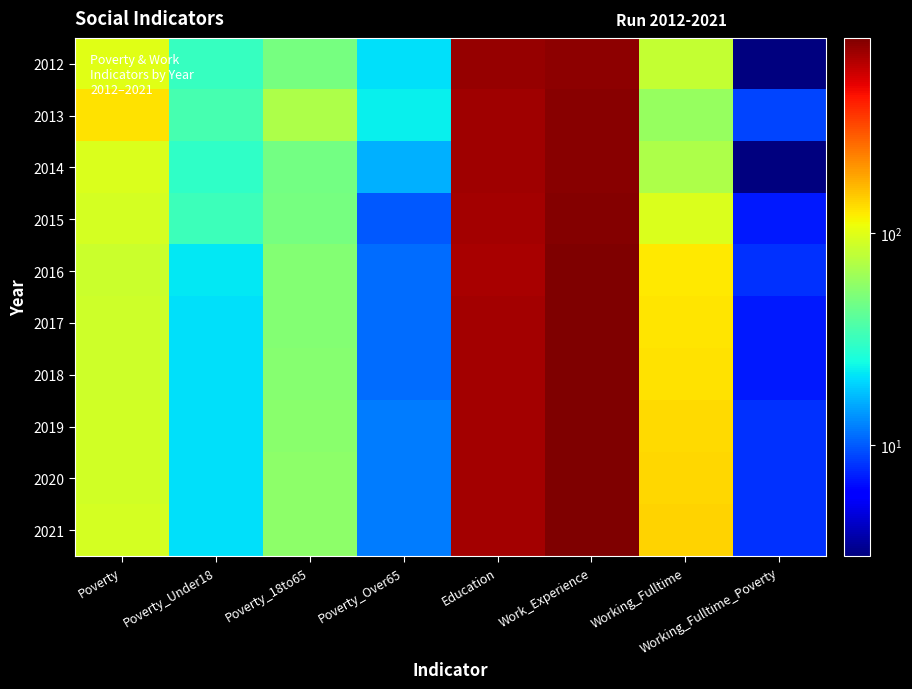

Reading left to right, what are all the values shown in this chart?

2012: Poverty=101	Poverty_Under18=31	Poverty_18to65=48	Poverty_Over65=21	Education=738	Work_Experience=784	Working_Fulltime=83	Working_Fulltime_Poverty=3
2013: Poverty=130	Poverty_Under18=35	Poverty_18to65=70	Poverty_Over65=23	Education=710	Work_Experience=788	Working_Fulltime=61	Working_Fulltime_Poverty=9
2014: Poverty=95	Poverty_Under18=30	Poverty_18to65=47	Poverty_Over65=16	Education=712	Work_Experience=795	Working_Fulltime=71	Working_Fulltime_Poverty=3
2015: Poverty=92	Poverty_Under18=33	Poverty_18to65=49	Poverty_Over65=10	Education=690	Work_Experience=817	Working_Fulltime=95	Working_Fulltime_Poverty=7
2016: Poverty=86	Poverty_Under18=22	Poverty_18to65=53	Poverty_Over65=11	Education=684	Work_Experience=830	Working_Fulltime=126	Working_Fulltime_Poverty=8
2017: Poverty=87	Poverty_Under18=21	Poverty_18to65=53	Poverty_Over65=11	Education=689	Work_Experience=830	Working_Fulltime=128	Working_Fulltime_Poverty=7
2018: Poverty=88	Poverty_Under18=21	Poverty_18to65=54	Poverty_Over65=11	Education=690	Work_Experience=832	Working_Fulltime=131	Working_Fulltime_Poverty=7
2019: Poverty=89	Poverty_Under18=21	Poverty_18to65=55	Poverty_Over65=12	Education=692	Work_Experience=834	Working_Fulltime=135	Working_Fulltime_Poverty=8
2020: Poverty=90	Poverty_Under18=21	Poverty_18to65=56	Poverty_Over65=12	Education=695	Work_Experience=836	Working_Fulltime=139	Working_Fulltime_Poverty=8
2021: Poverty=91	Poverty_Under18=21	Poverty_18to65=57	Poverty_Over65=12	Education=697	Work_Experience=838	Working_Fulltime=143	Working_Fulltime_Poverty=8